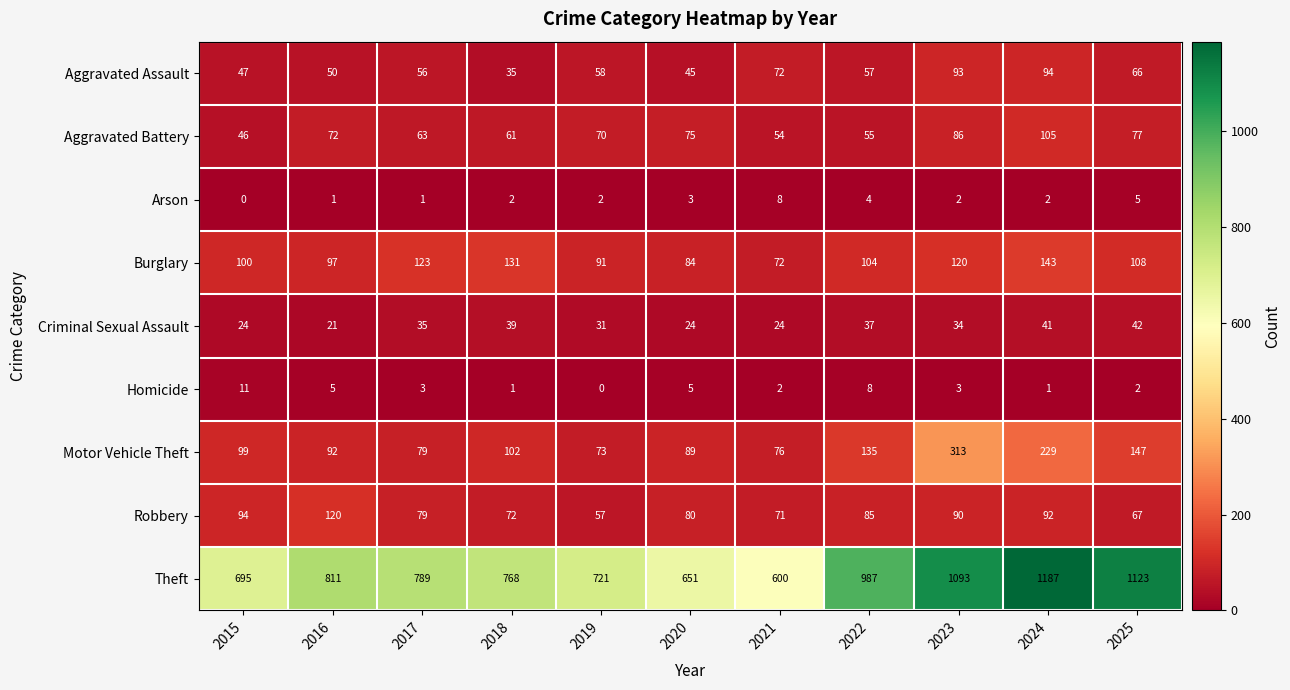

What is the approximate value of Robbery at 2022?

85